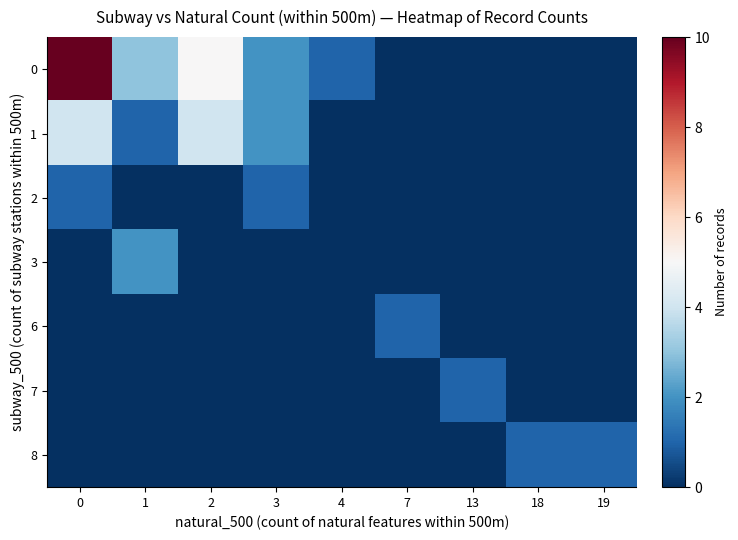

Rank the series by their maximum value, from lowest to highest.

2, 6, 7, 8, 3, 1, 0